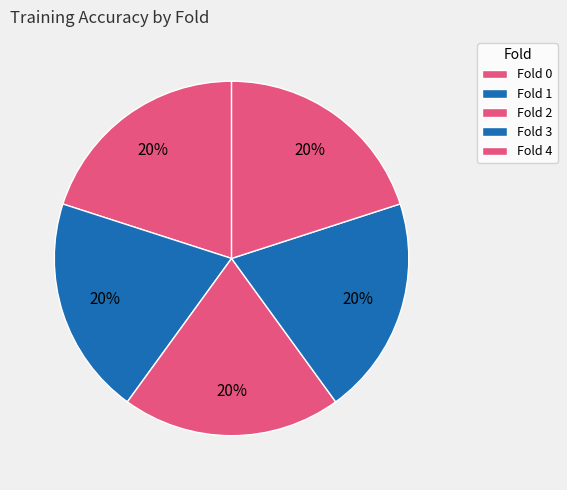

What percentage is the Fold 3 slice, to the nearest percent?

20%